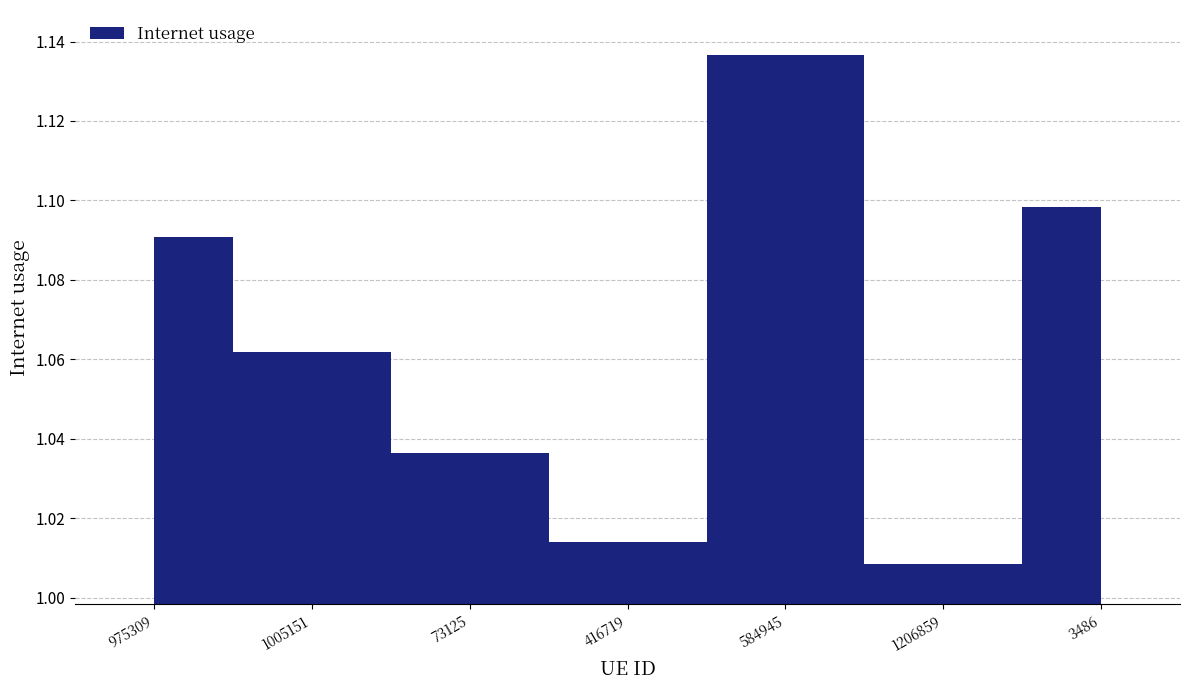

At which category does the chart reach its peak across all series?

584945